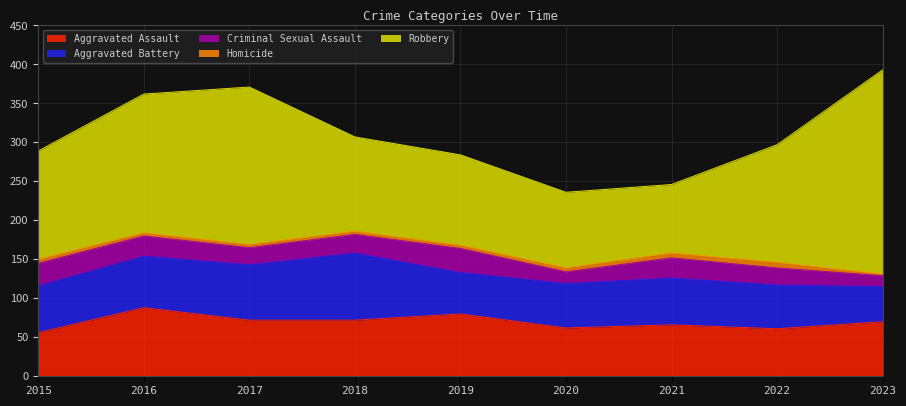

At 2015, list the series in order from largest to smallest.

Robbery, Aggravated Battery, Aggravated Assault, Criminal Sexual Assault, Homicide